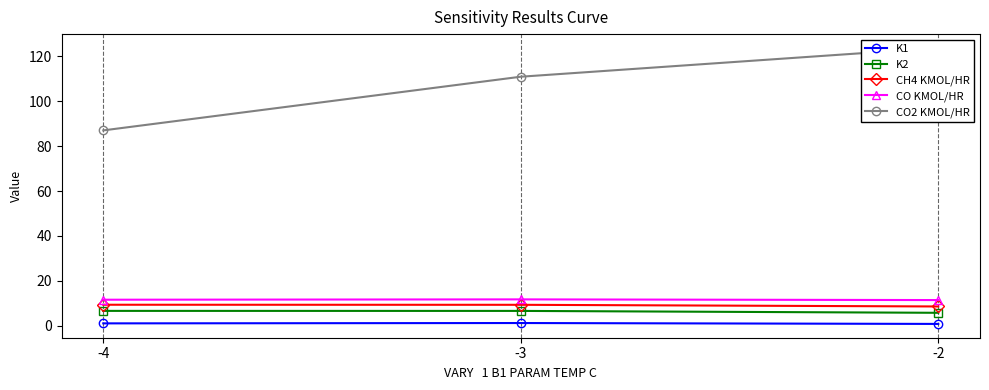

How many K2 values are between 5 and 6?

1